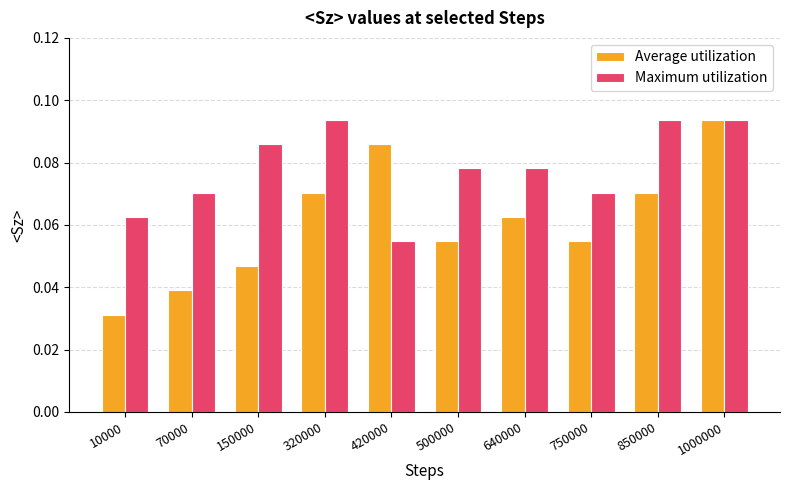

Where is Average utilization nearest to the value 0?

10000